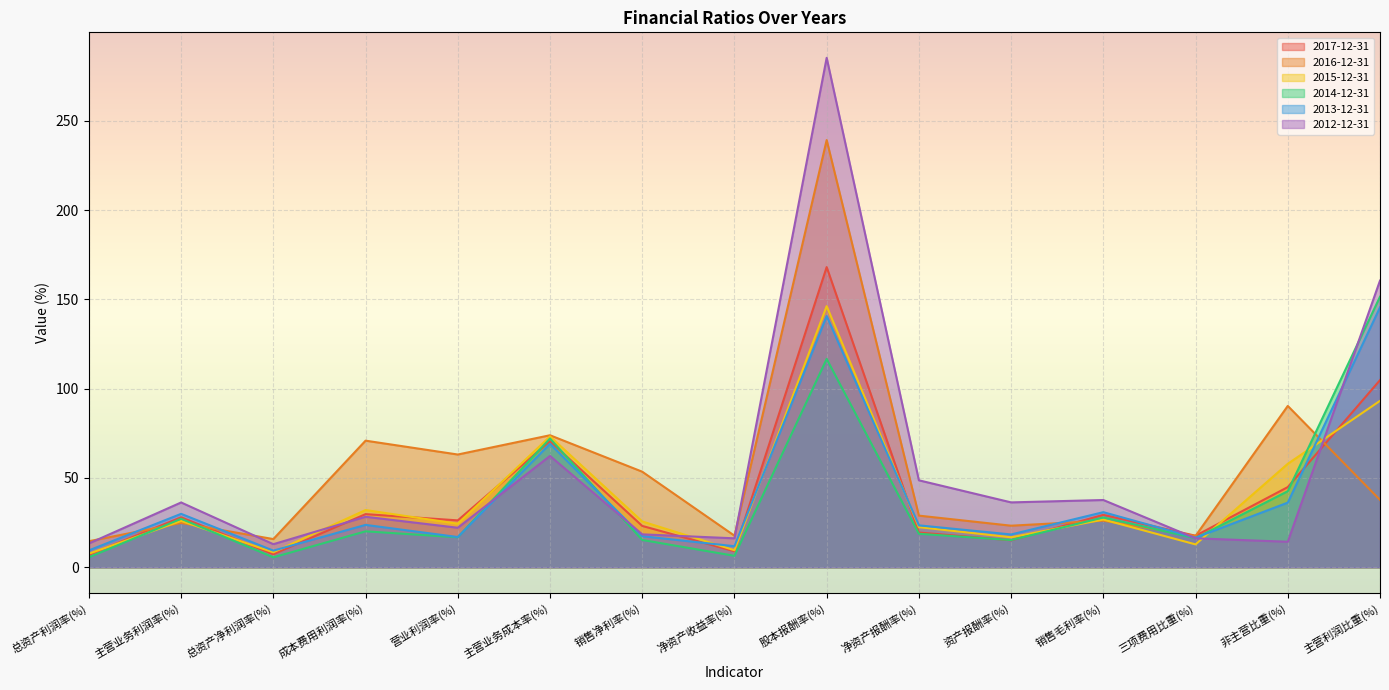

What is the average value of the 2013-12-31 series?

40.0